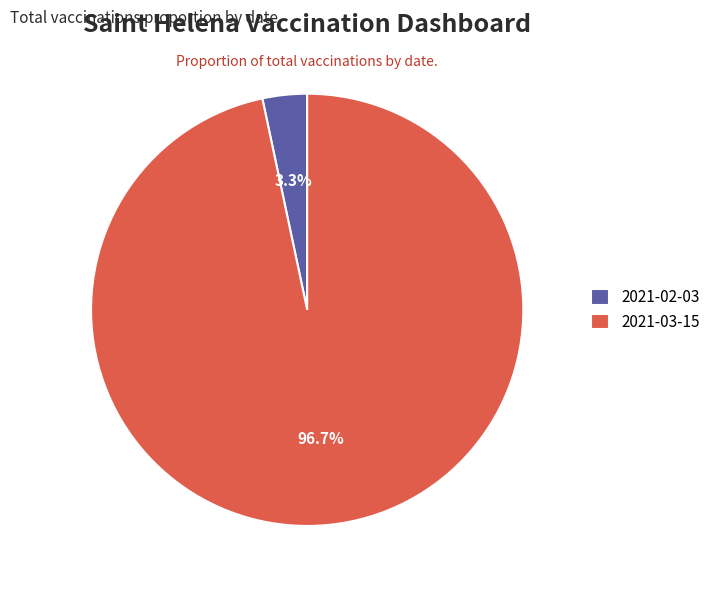

To the nearest percent, what percentage of the pie is 2021-03-15?

97%